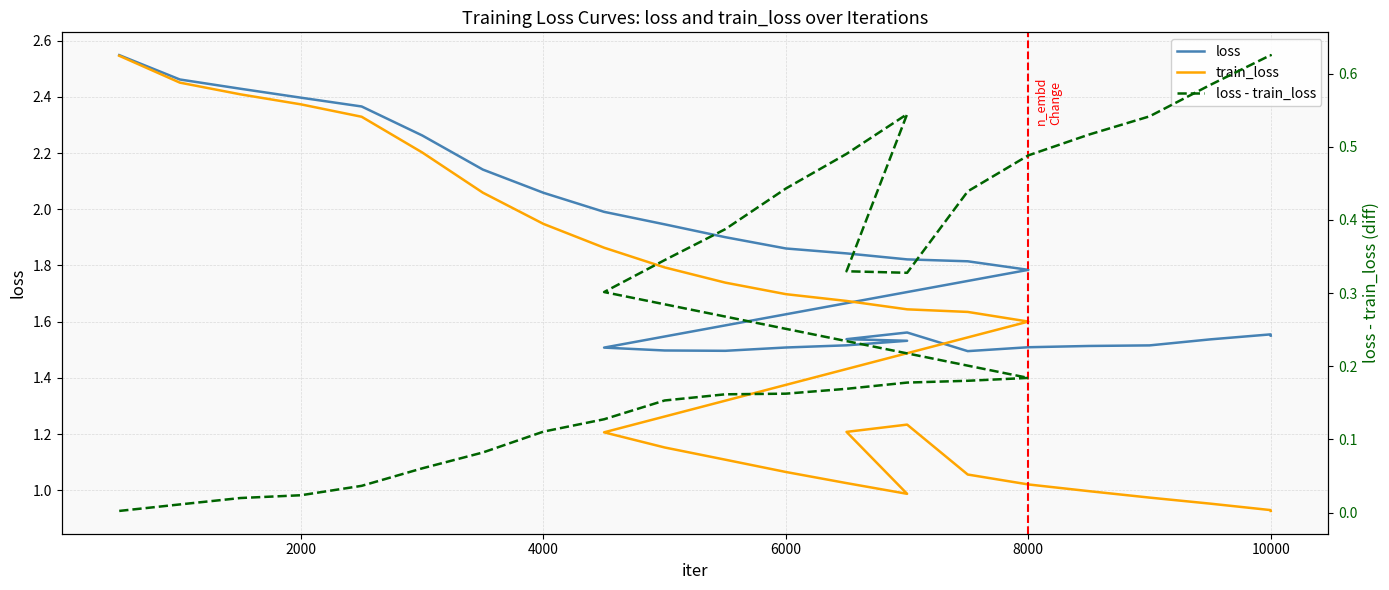

Read the train_loss value at 7500.

1.6